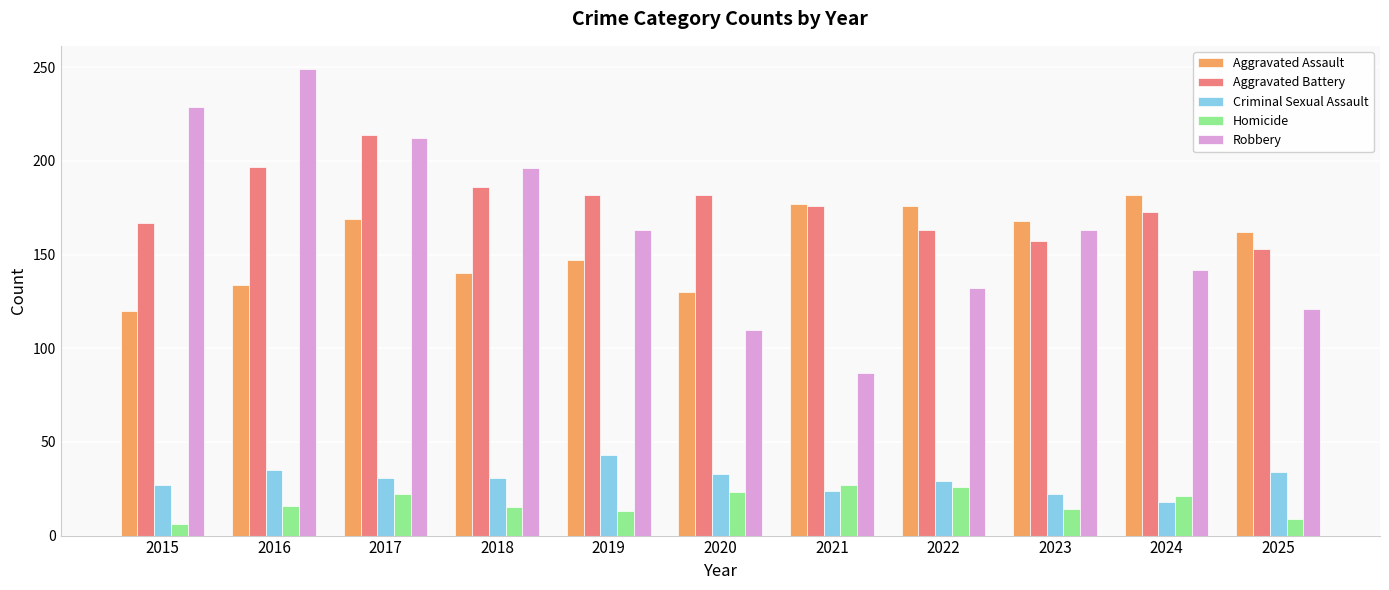

What is the total value across all series at 2019?

548